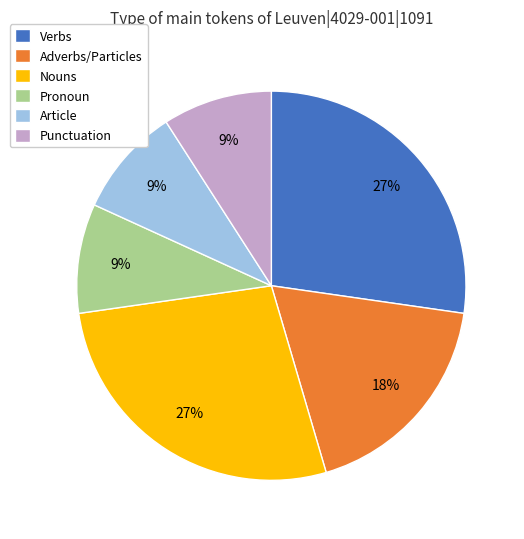

To the nearest percent, what is the difference between the Article and Nouns slice percentages?

18%